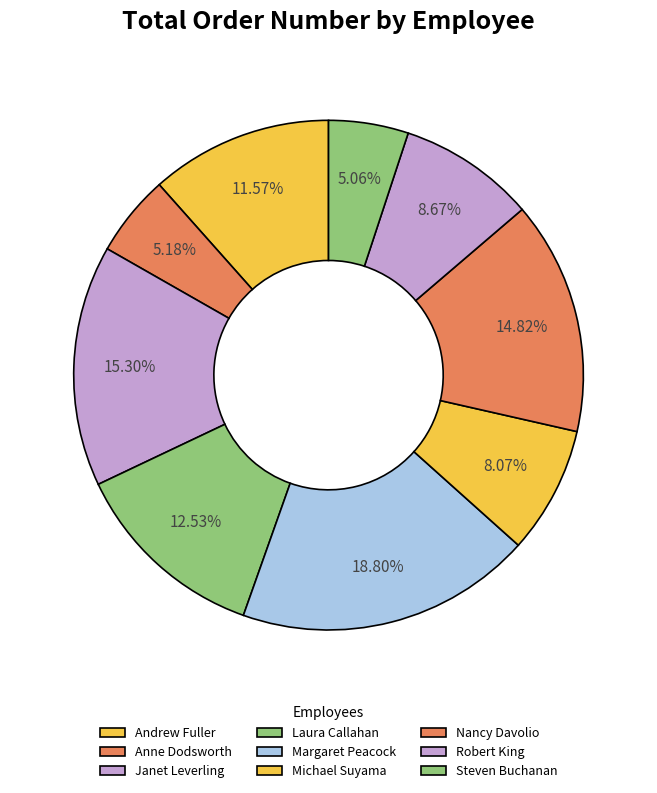

To the nearest percent, what is the difference between the Michael Suyama and Anne Dodsworth slice percentages?

3%